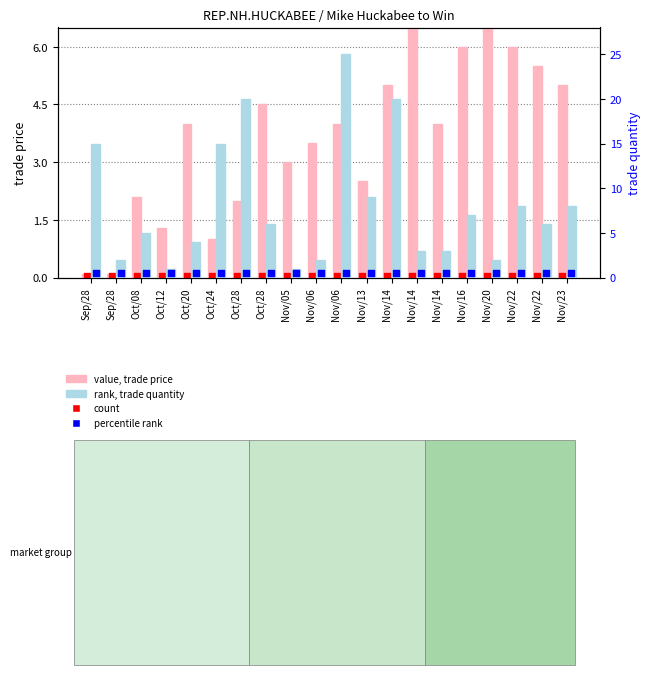

Which series has the largest total across all categories?

trade quantity (rank)